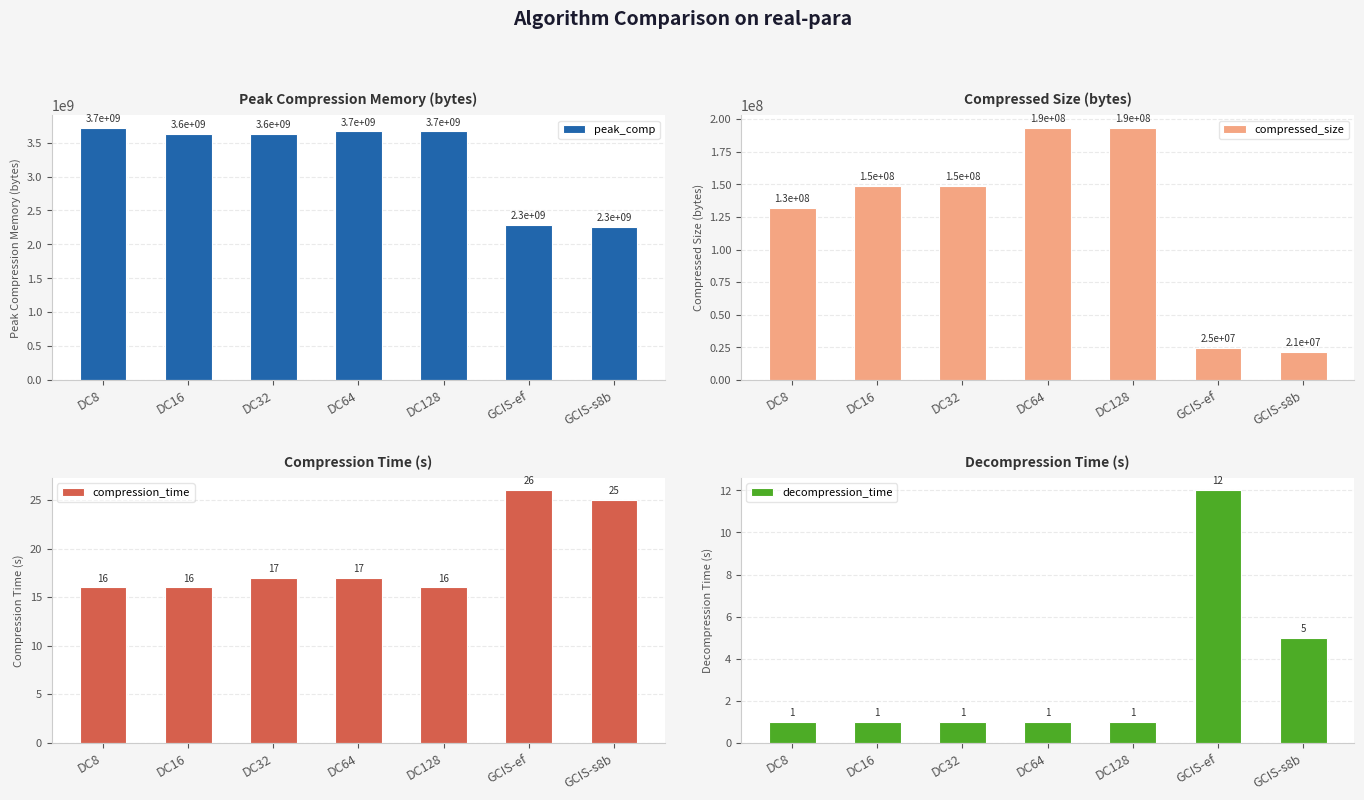

What are all the series names shown in the legend?

peak_comp, compressed_size, compression_time, decompression_time